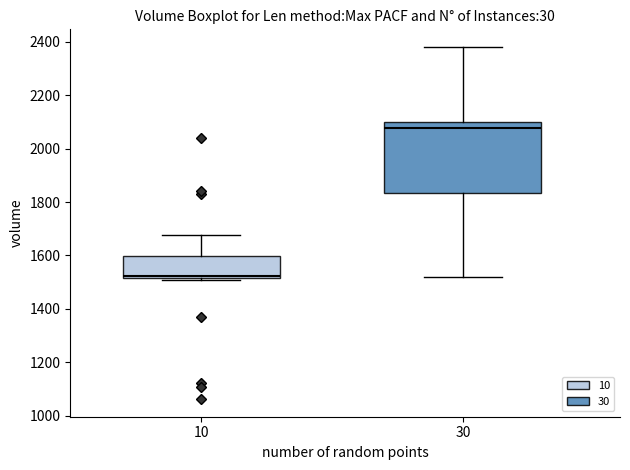

Reading left to right, transcribe this box plot: for each box, give where its median line is, the range the box spans, and where its two whiskers end, as read against the y-axis. The values are not printed on the chart, so give them approximately, as read against the axis.

10: median 1520, box 1520 to 1600, whiskers 1500 to 1680
30: median 2080, box 1840 to 2100, whiskers 1520 to 2380